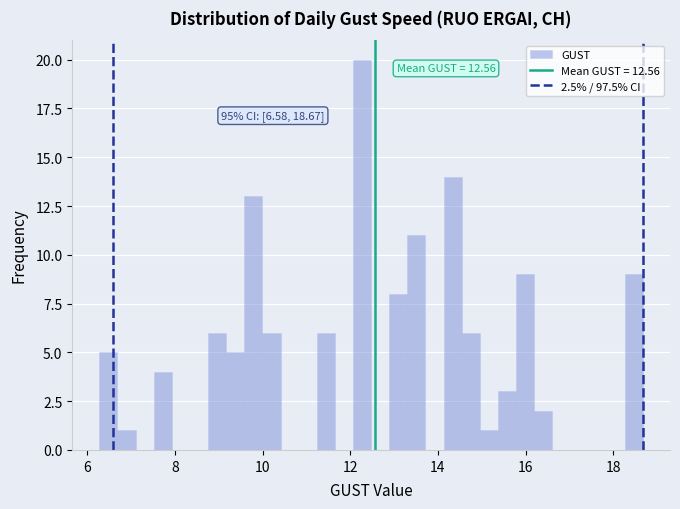

Around what value on the x-axis is the tallest bar? Give the approximate position of its centre, as read against the axis.

12.2